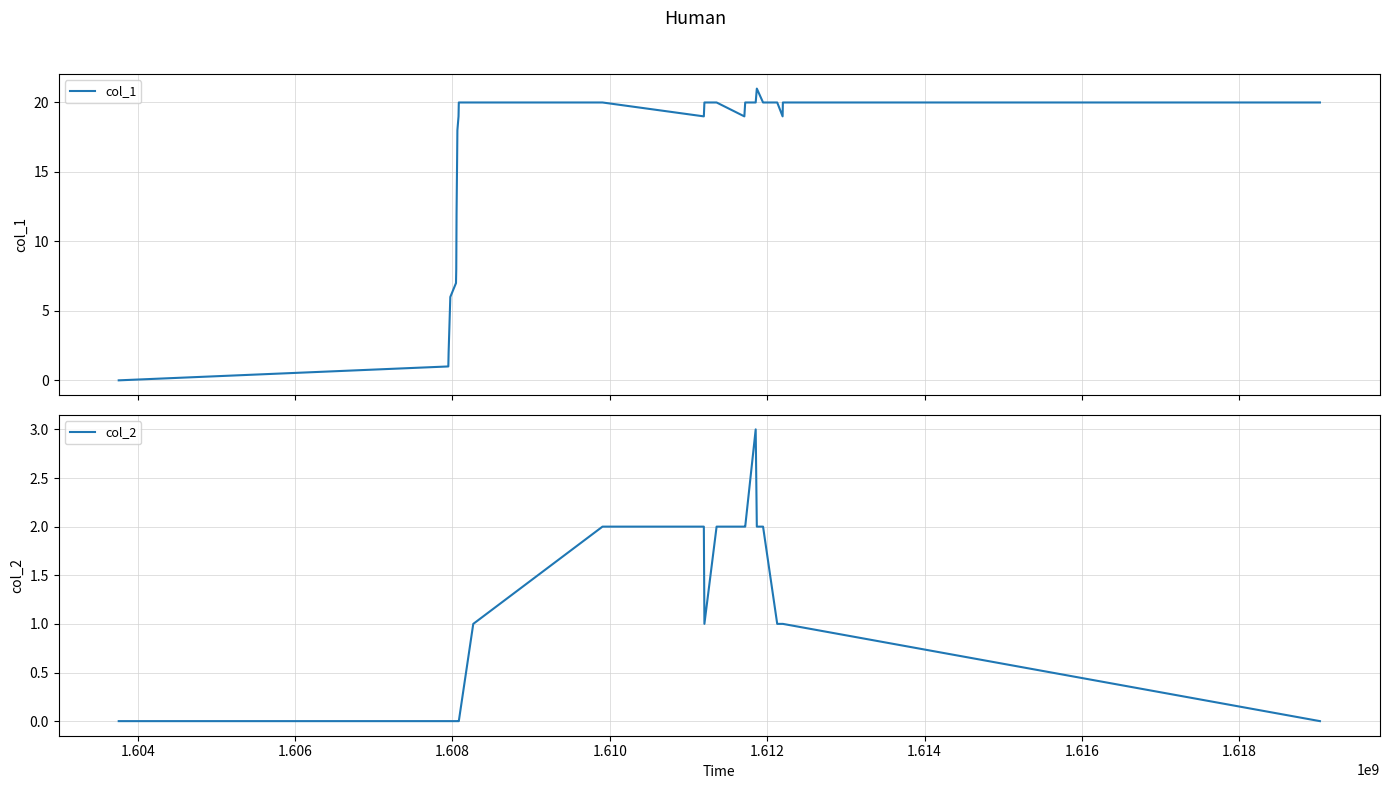

Which series has the largest range (max minus min)?

col_1